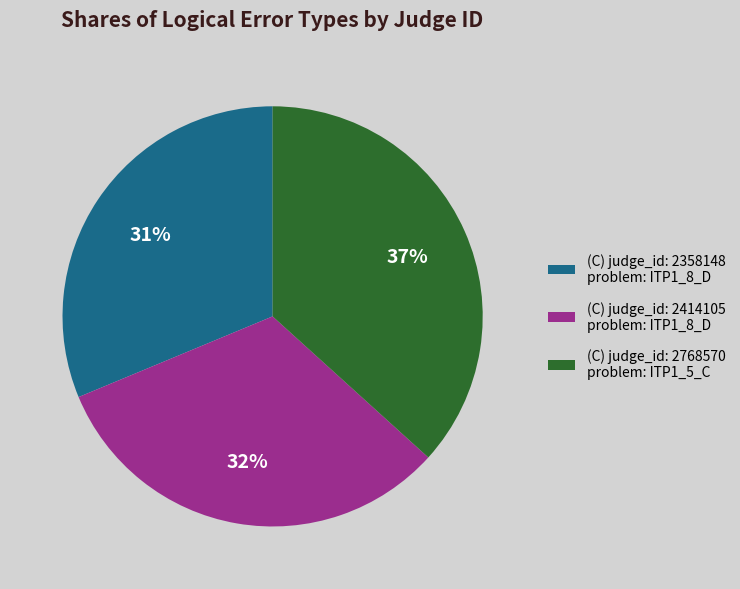

Is the sum of (C) judge_id: 2414105 problem: ITP1_8_D and (C) judge_id: 2768570 problem: ITP1_5_C greater than half?

Yes